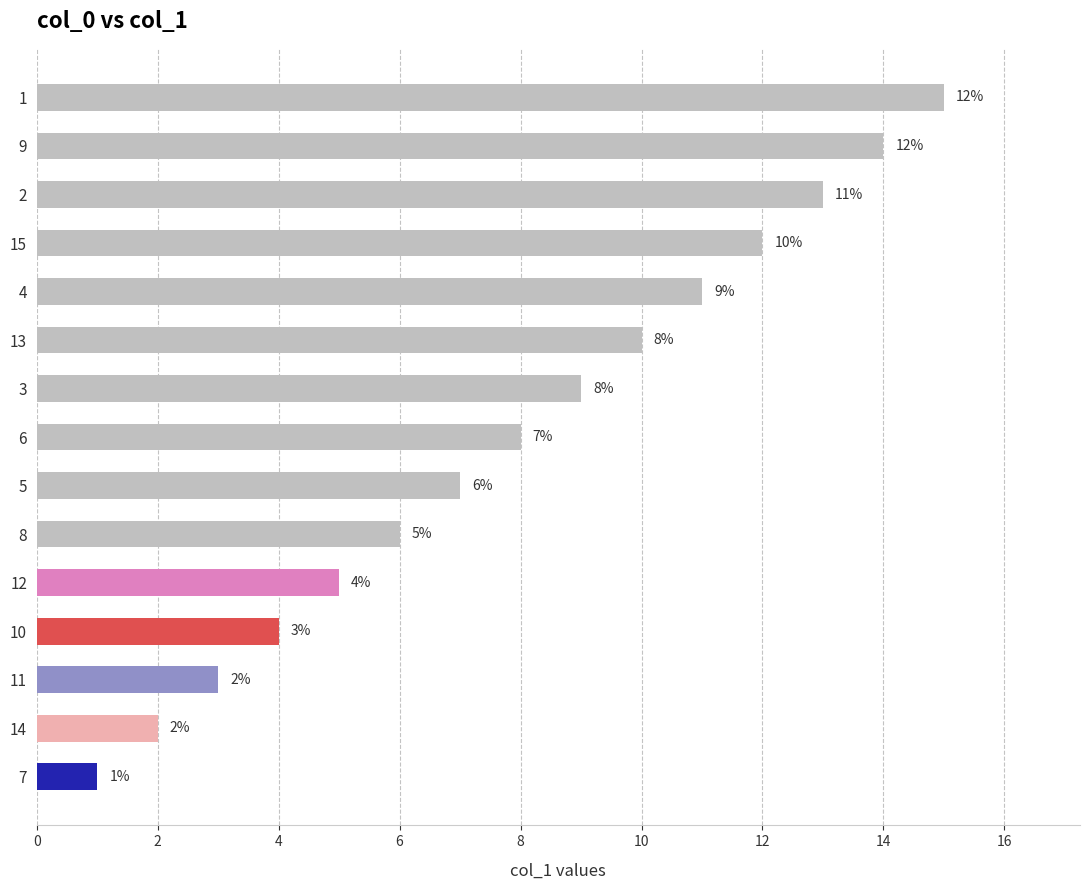

Are the bars horizontal?

Yes